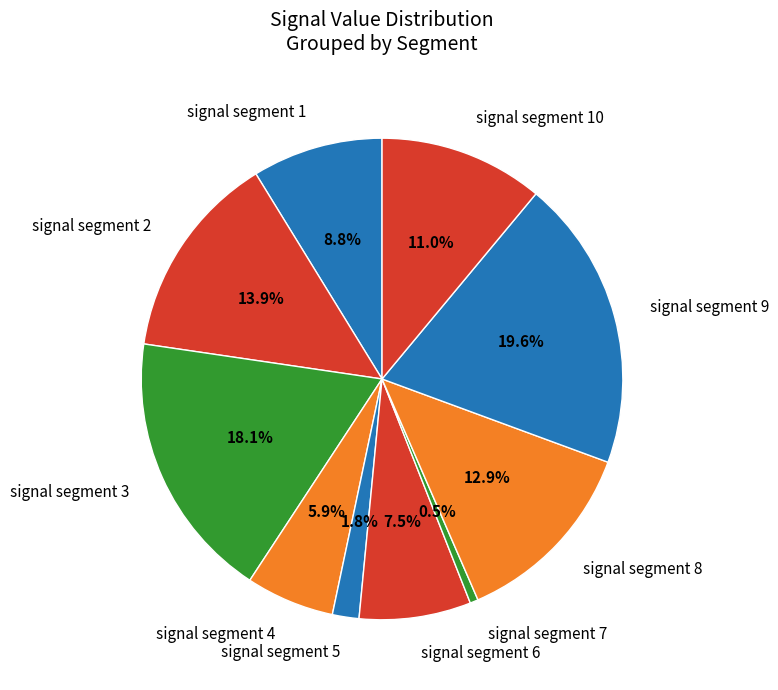

What is the largest slice in the pie chart?

signal segment 9